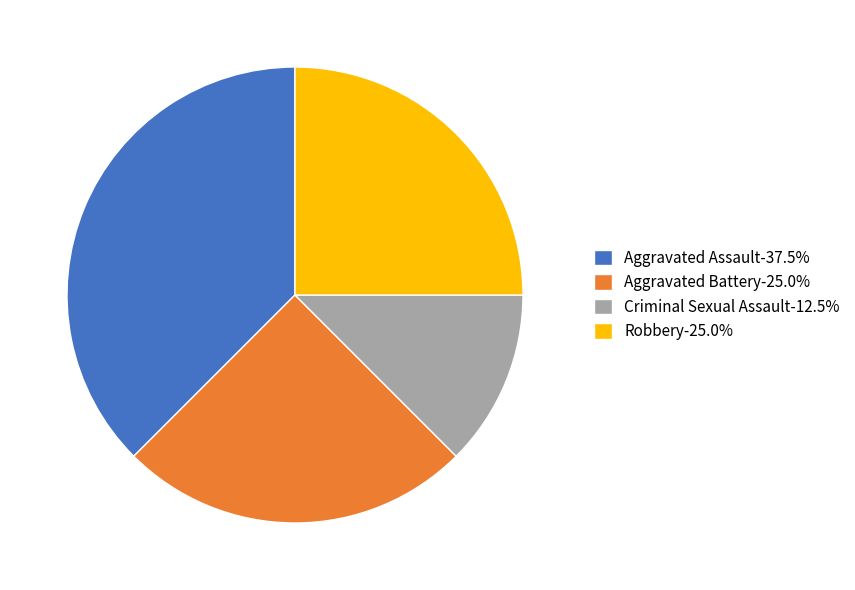

Which slice is the smallest?

Criminal Sexual Assault